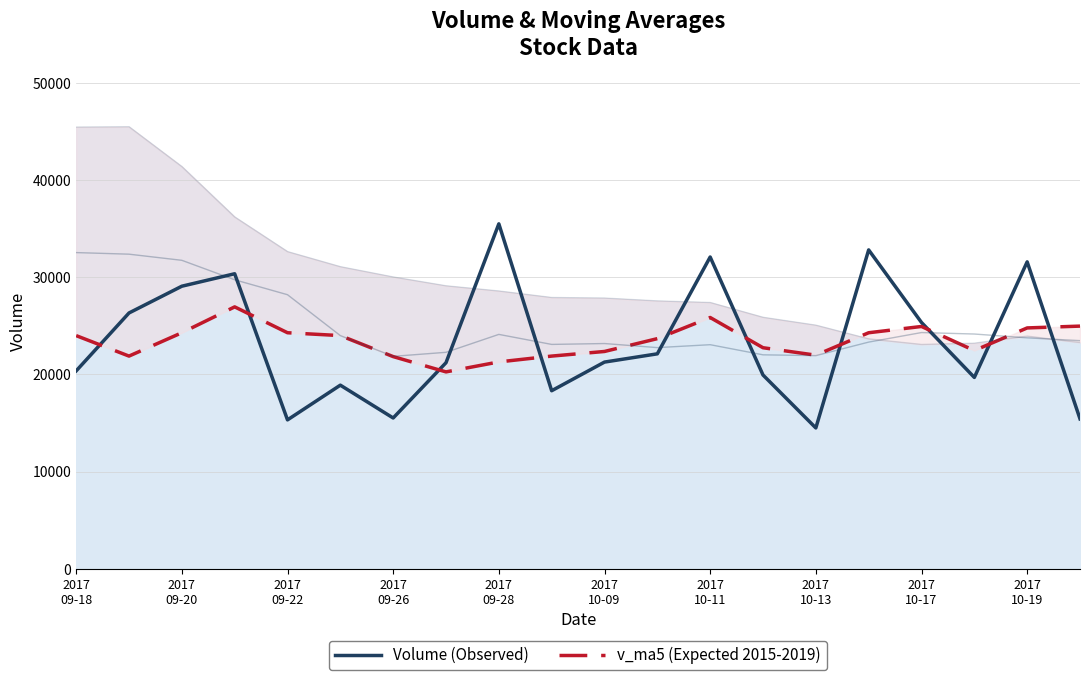

What is the minimum value for v_ma20?

23085.7